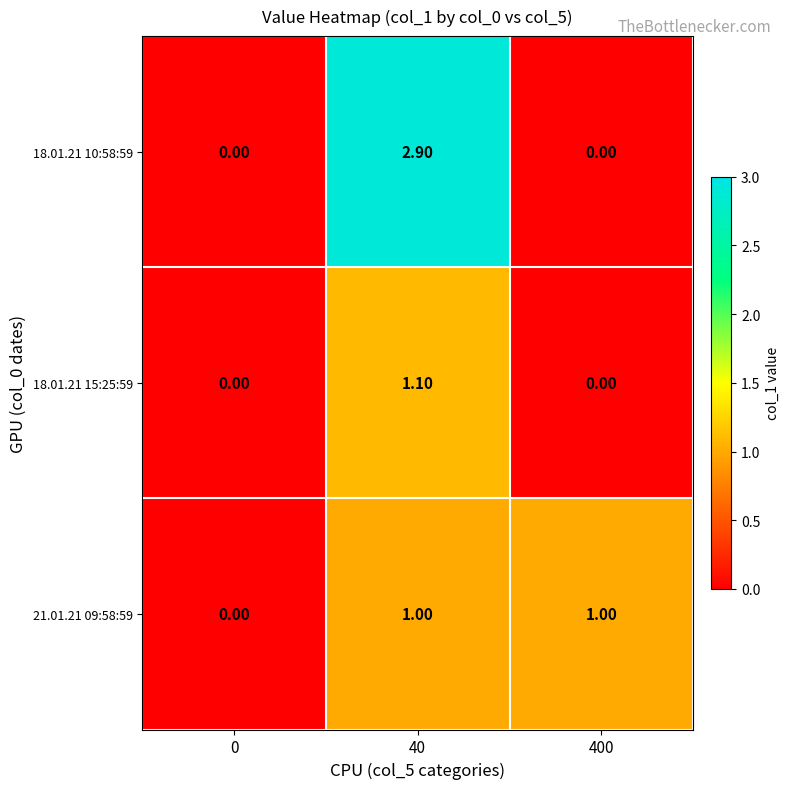

Which series has the largest total across all categories?

18.01.21 10:58:59